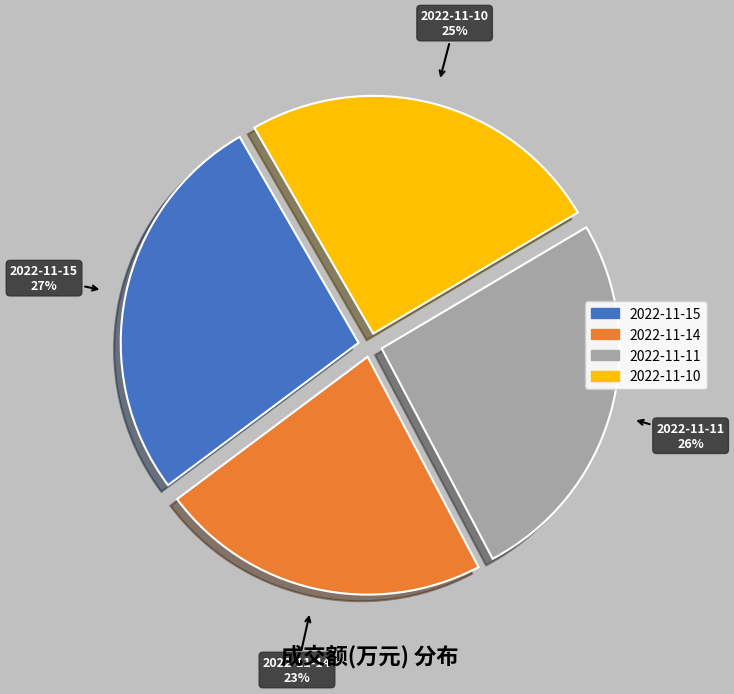

The 2022-11-10 slice represents 15% of the pie. True or false?

False